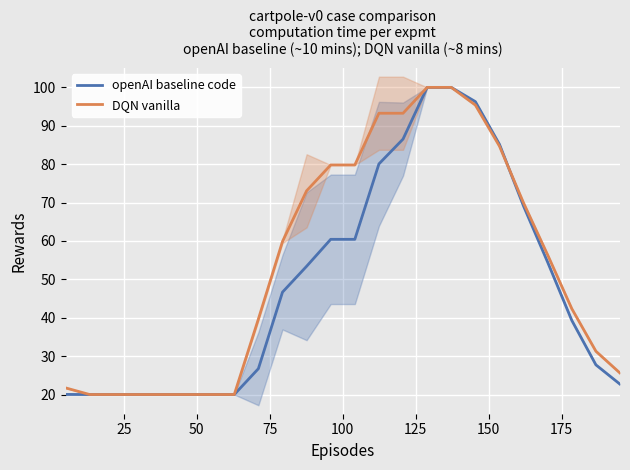

Reading left to right, extract all data points from this chart.

openAI baseline code: 20.0	20.0	20.0	20.0	20.0	20.0	20.0	20.0	26.7	46.7	53.4	60.4	60.4	80.1	86.5	100.0	100.0	96.3	85.2	69.1	54.5	39.3	27.7	22.7
DQN vanilla: 21.7	20.0	20.0	20.0	20.0	20.0	20.0	20.0	39.7	59.9	73.1	79.8	79.8	93.3	93.3	100.0	100.0	95.4	84.7	69.9	56.3	42.4	31.3	25.6